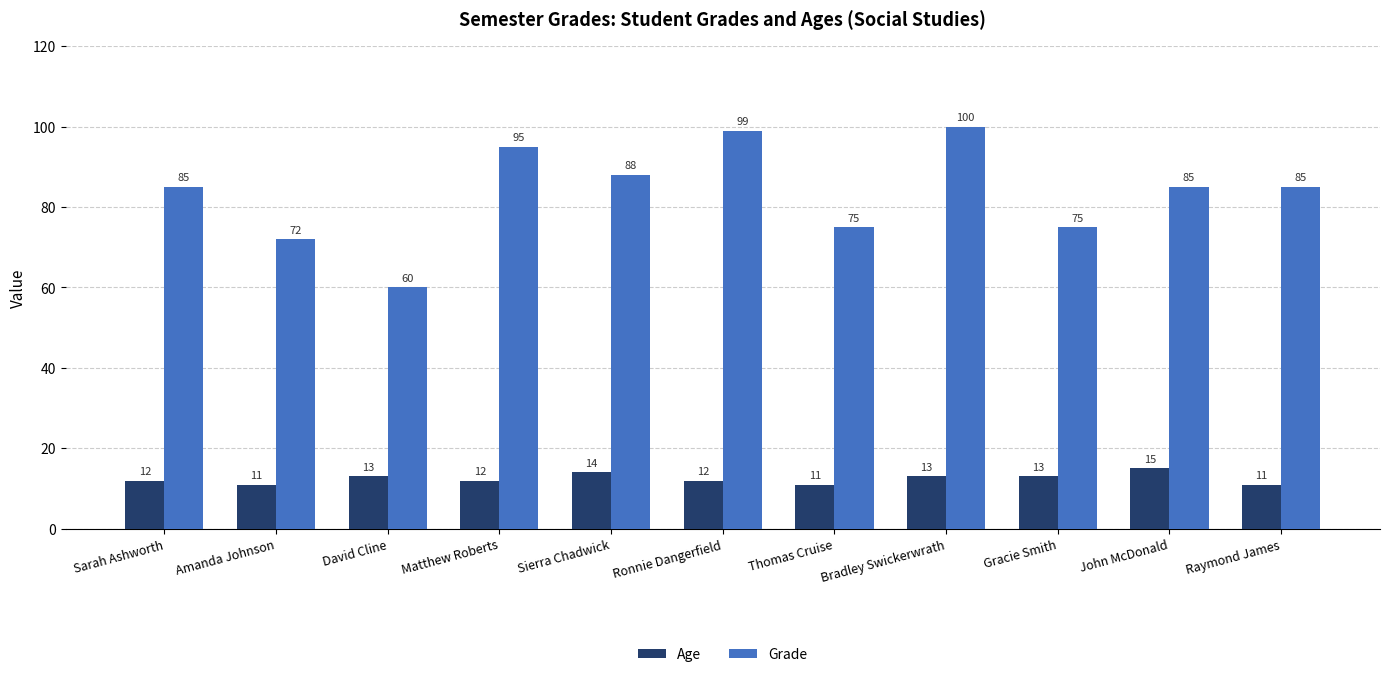

Which series has the widest spread of values?

Grade